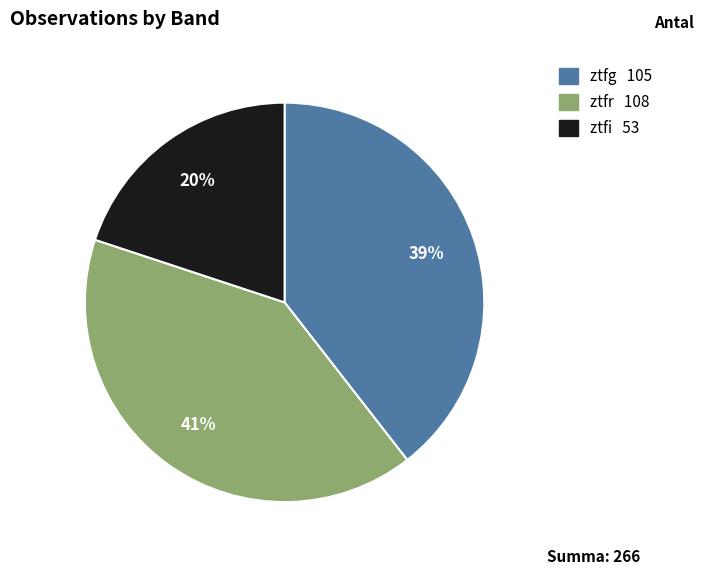

To the nearest percent, what is the difference between the largest and smallest slice percentages?

21%